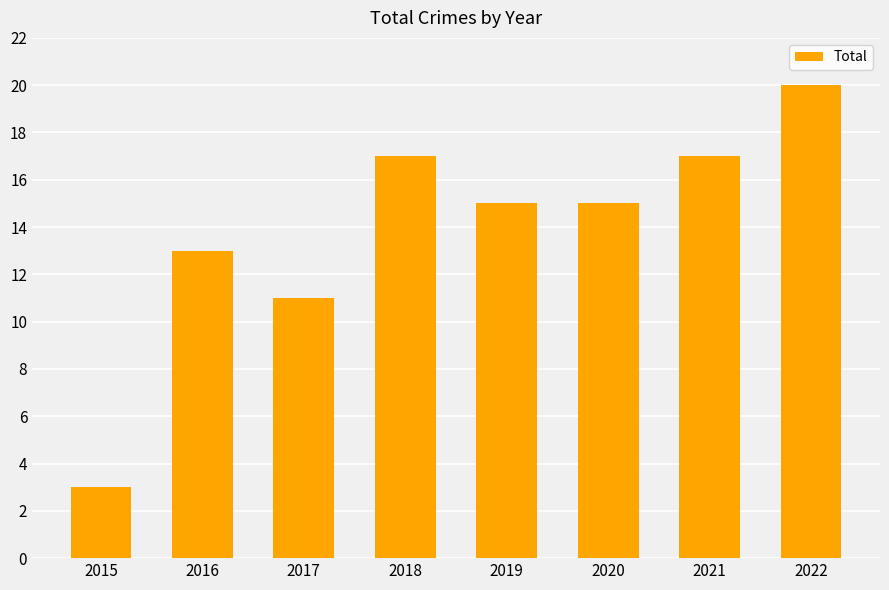

How many series are shown in this chart?

1